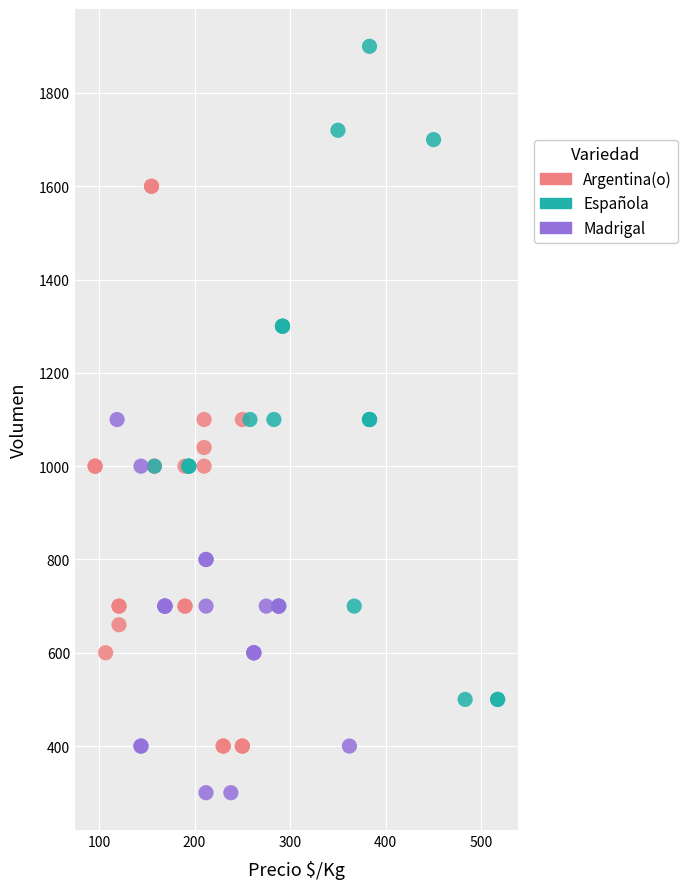

Which series has the widest spread of Y values?

Española